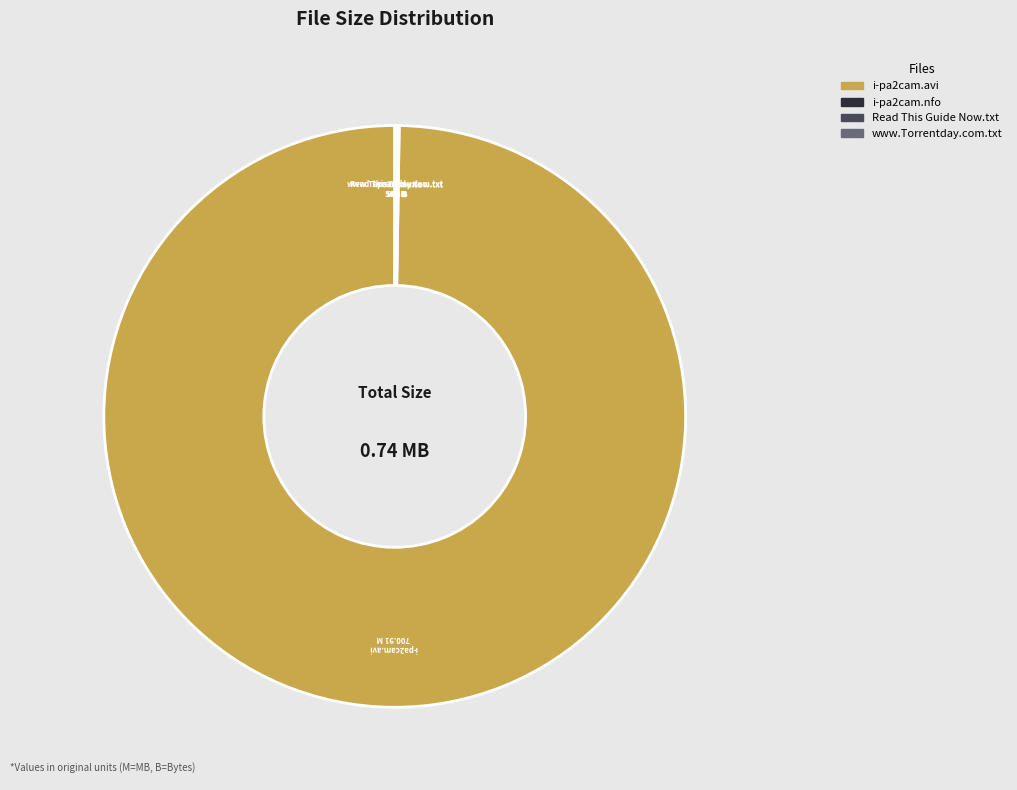

Which slice represents more than half of the pie?

i-pa2cam.avi